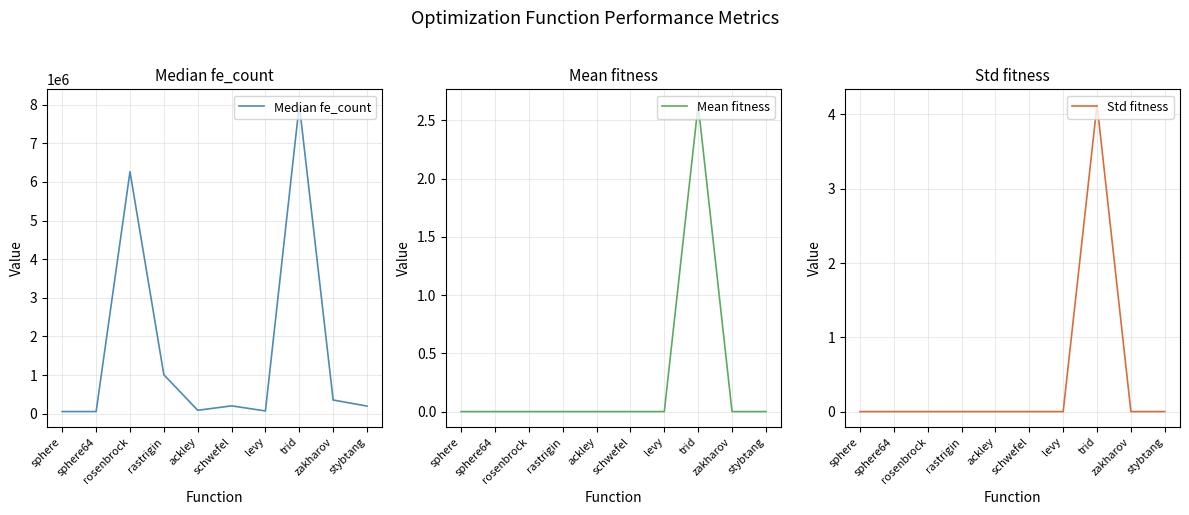

Reading left to right, list all the values displayed in this chart.

Median fe_count: 53453.5	53407.0	6264148.5	1008007.0	87121.0	201735.5	69787.5	8000000.0	353418.0	196414.5
Mean fitness: 0.0	0.0	0.0	0.0	0.0	0.0	0.0	2.6	0.0	0.0
Std fitness: 0.0	0.0	0.0	0.0	0.0	0.0	0.0	4.1	0.0	0.0